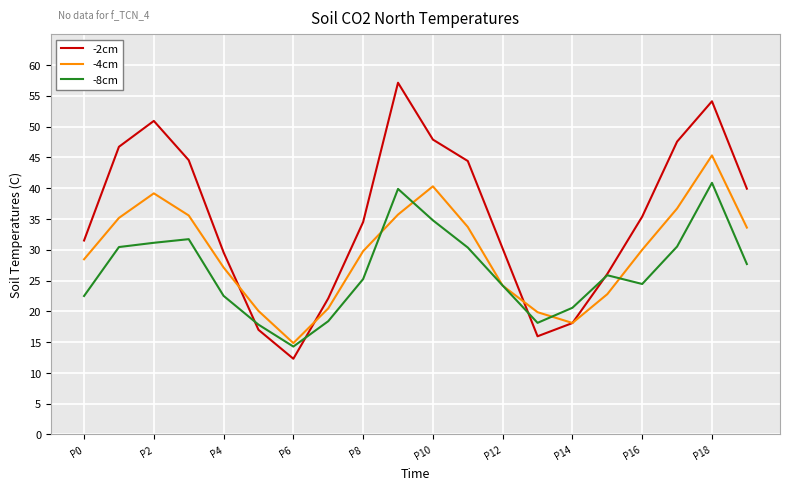

What is the smallest value displayed?

12.3